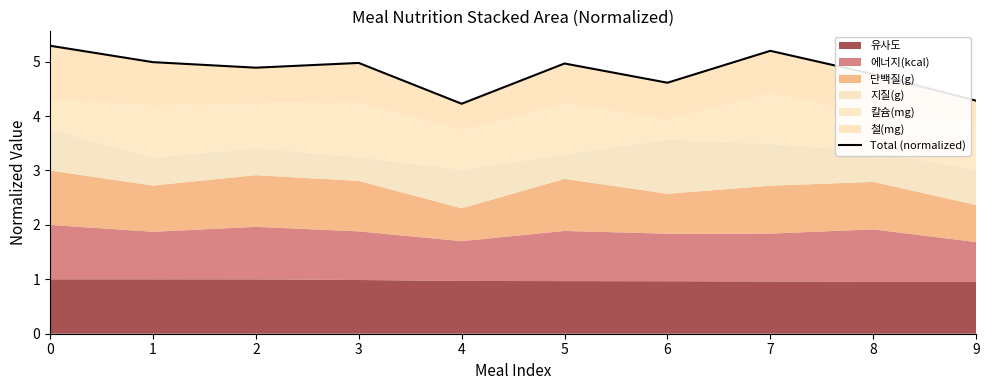

At which category does the chart reach its minimum across all series?

4